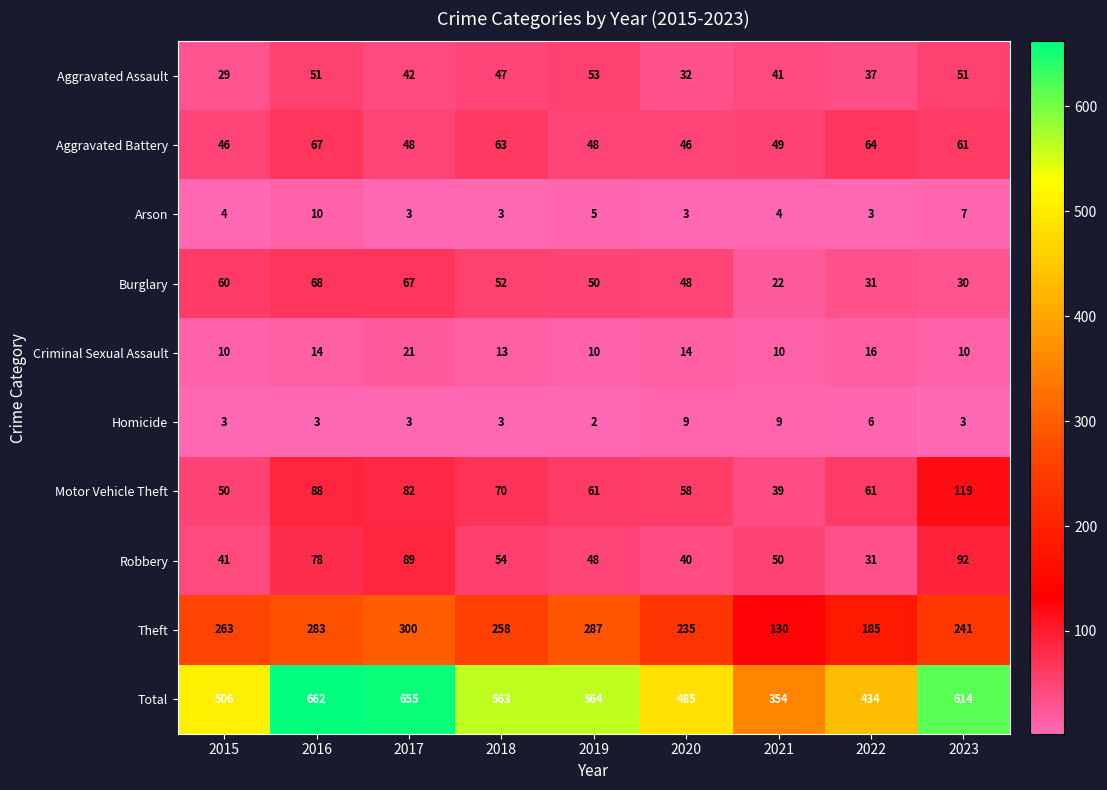

Which label corresponds to the smallest value in the chart?

2019